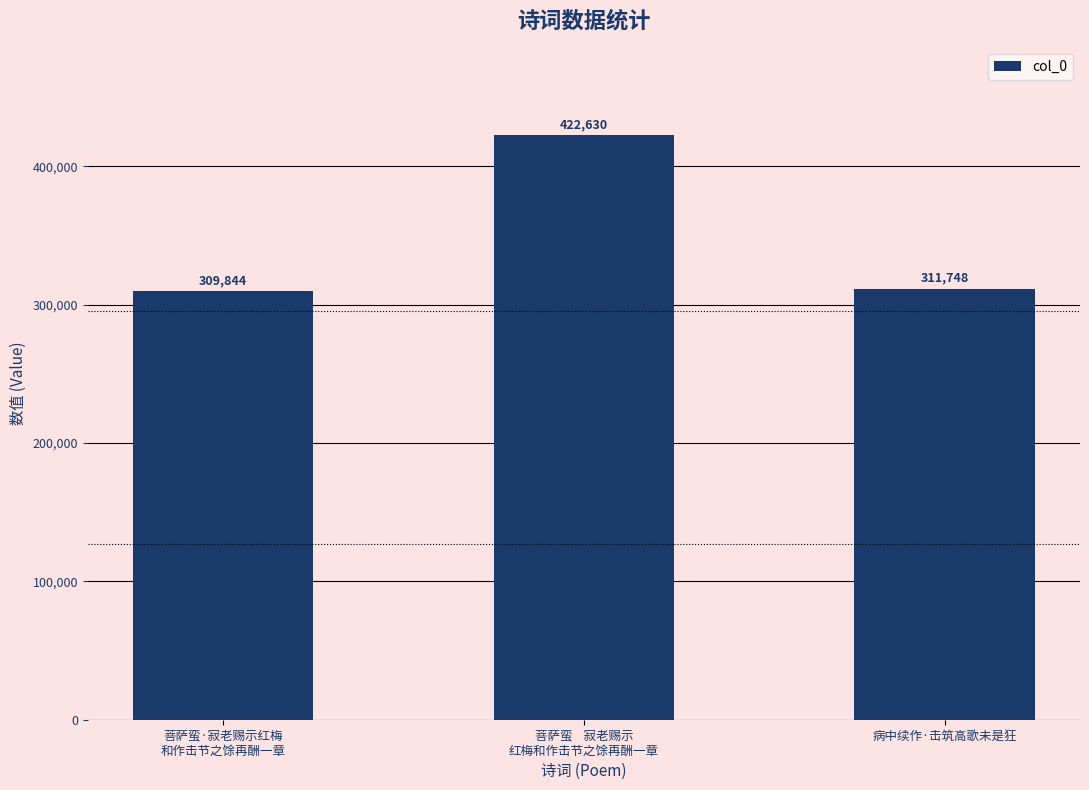

Reading right to left, list all the values displayed in this chart.

病中续作·击筑高歌未是狂=311748	菩萨蛮    寂老赐示
红梅和作击节之馀再酬一章=422630	菩萨蛮·寂老赐示红梅
和作击节之馀再酬一章=309844